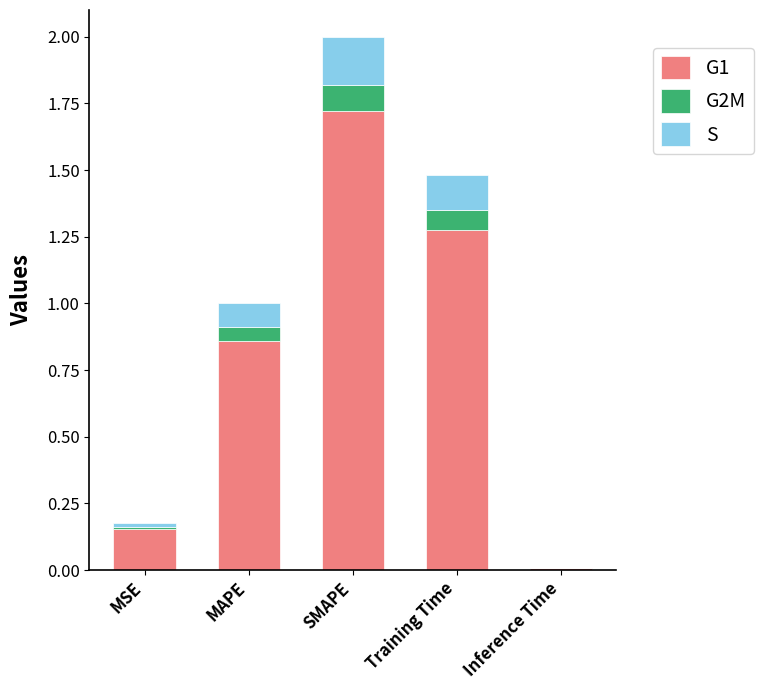

Are the bars grouped side by side (vs. stacked)?

No